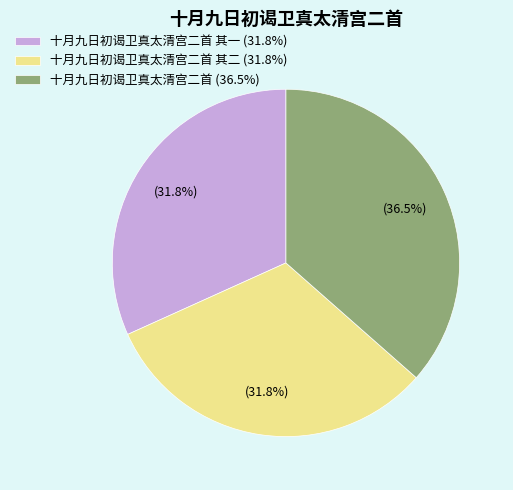

How many segments does this pie chart have?

3